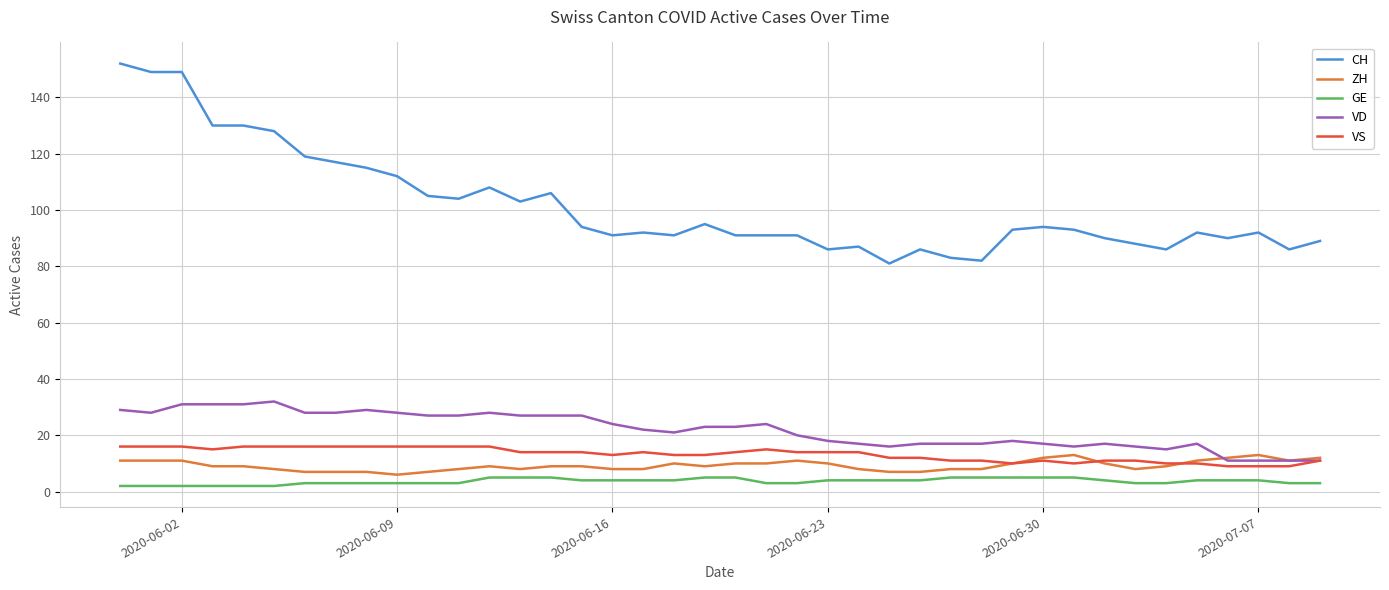

What are all the series names shown in the legend?

CH, ZH, GE, VD, VS